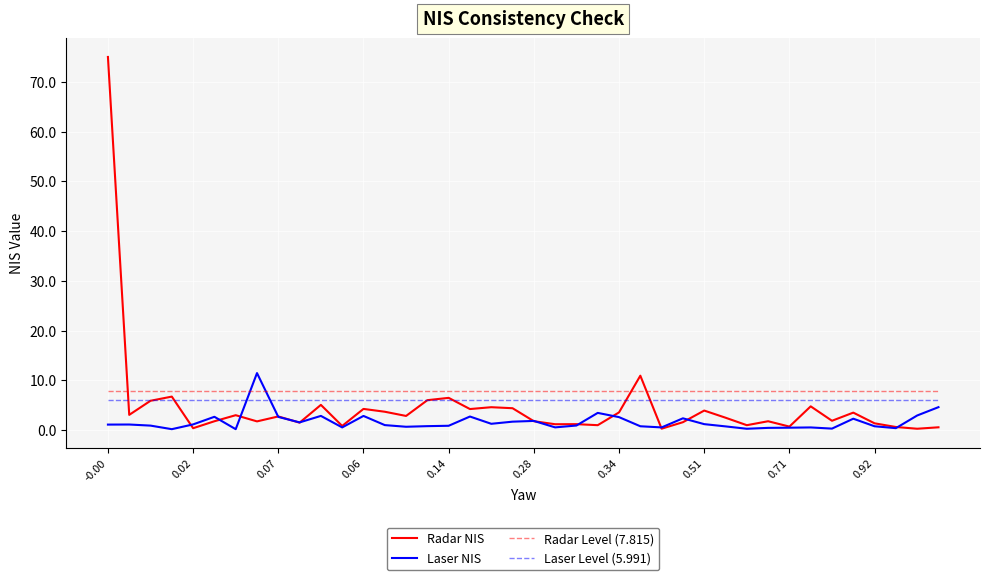

What is the maximum value shown in the chart?

75.0